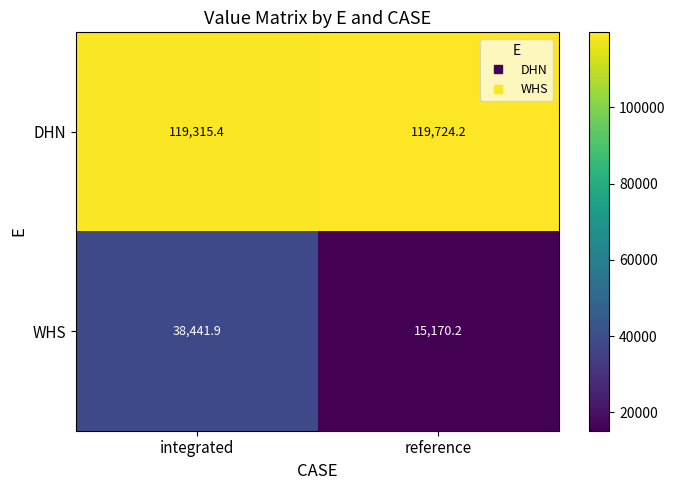

Between integrated and reference, which series saw the biggest shift?

WHS